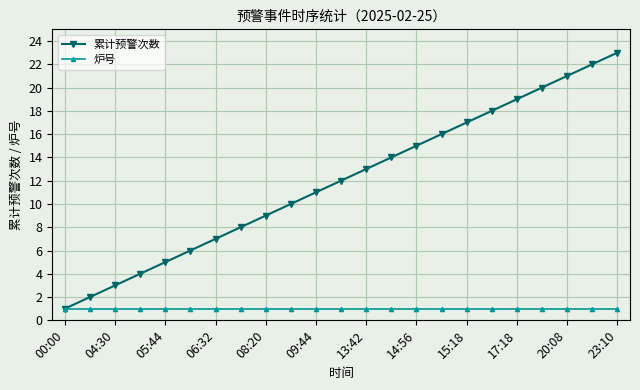

Which series has the largest total across all categories?

累计预警次数